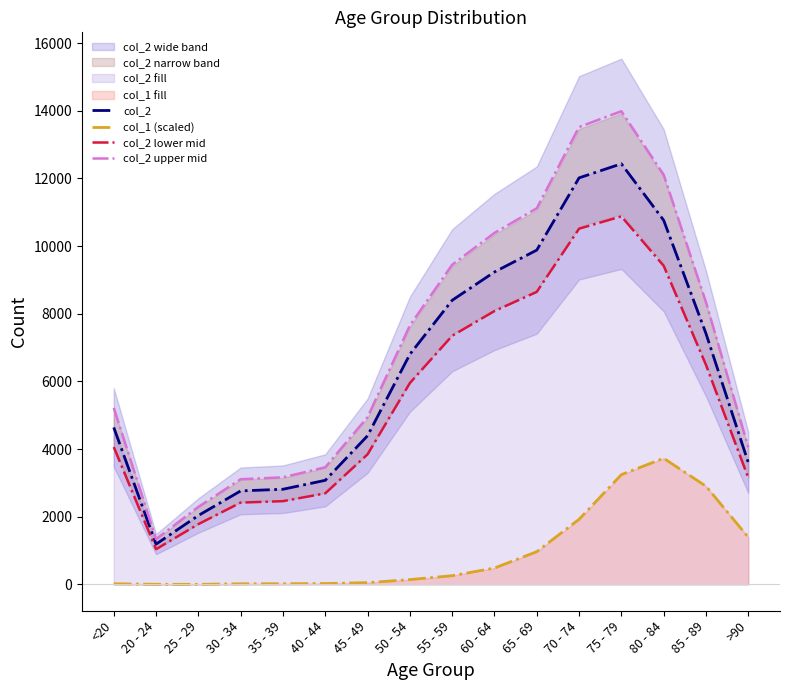

True or false: col_2 upper mid and col_2 lower mid cross at least once.

False